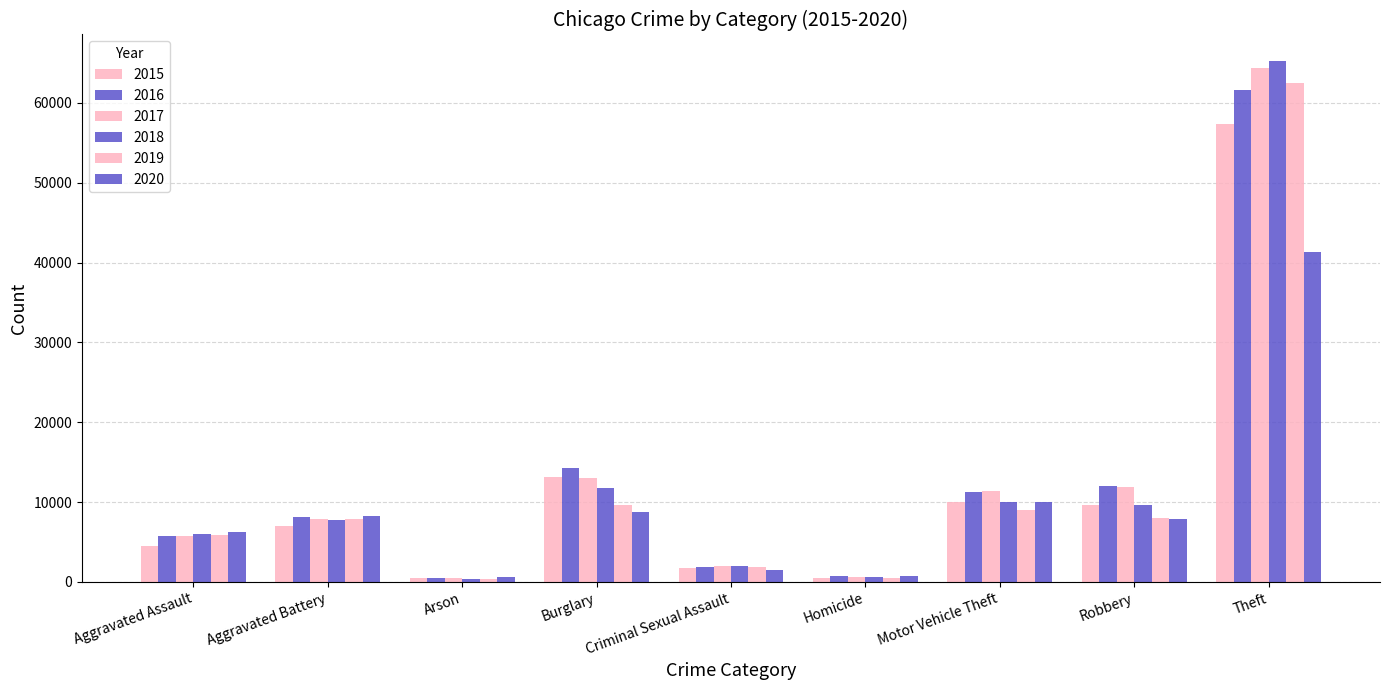

At which category is the sum across all series the highest?

Theft